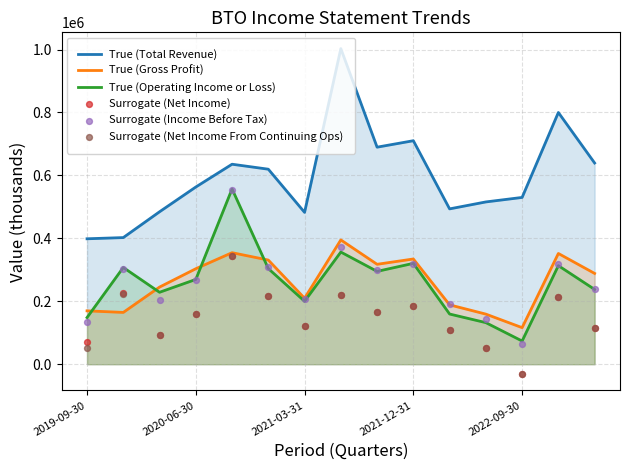

At how many categories does at least one series exceed 20917?

15